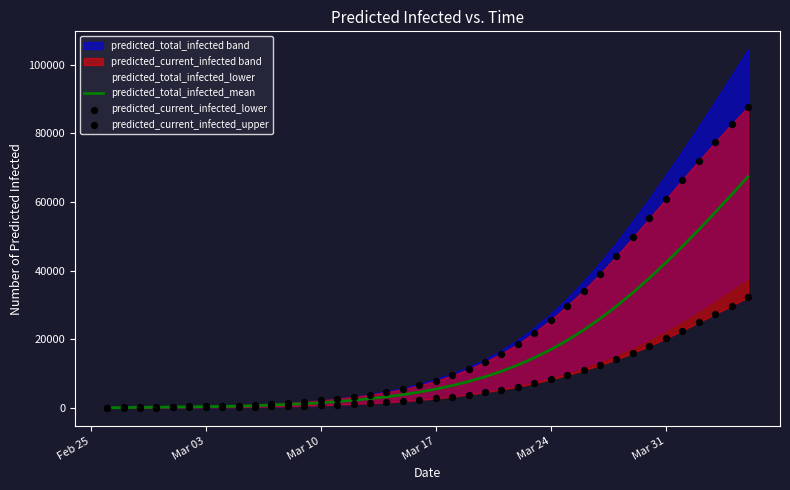

Which series has the largest total across all categories?

predicted_current_infected_upper